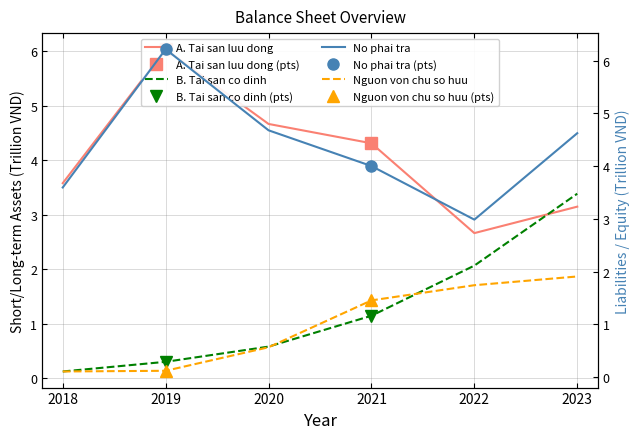

Which series has the widest spread of values?

A. Tai san luu dong